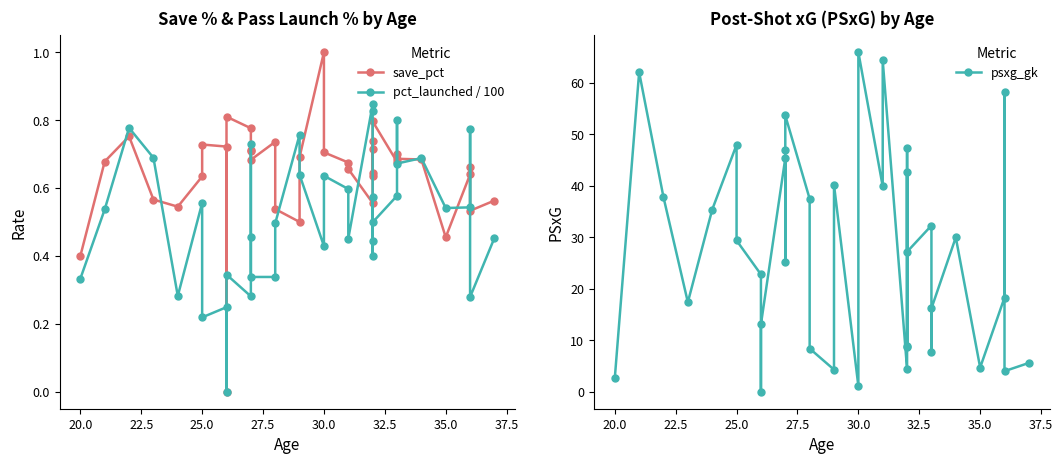

At how many categories does at least one series exceed 21?

21